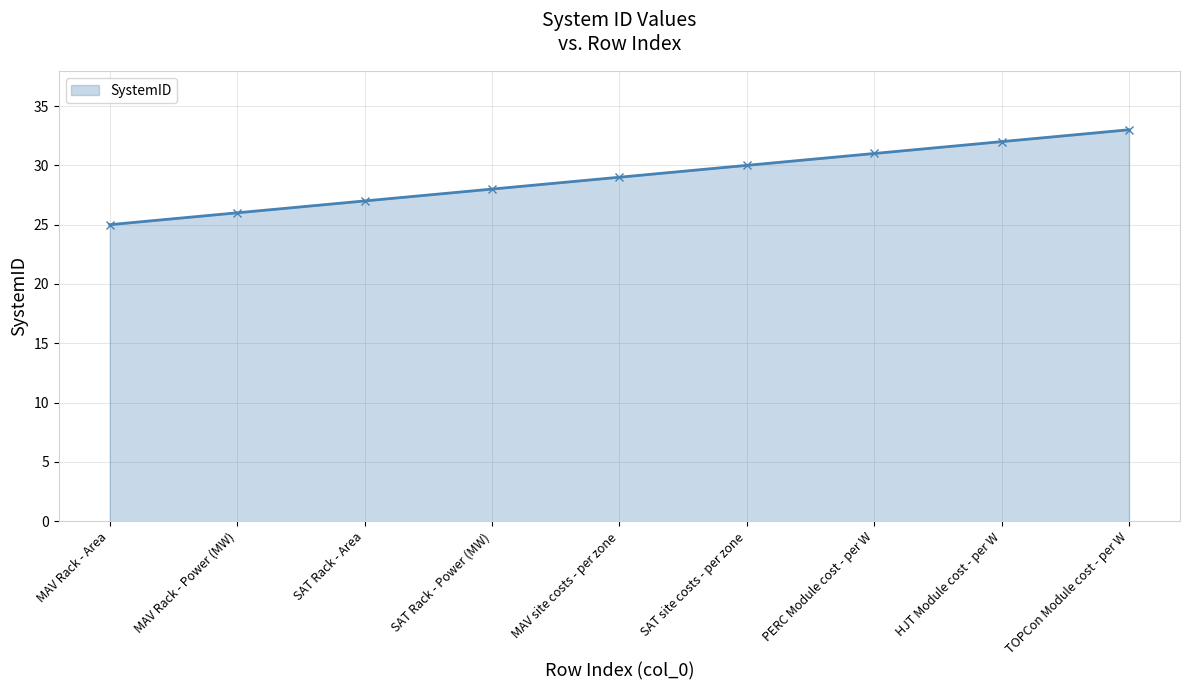

What is the label of the 8th point from the right?

MAV Rack - Power (MW)